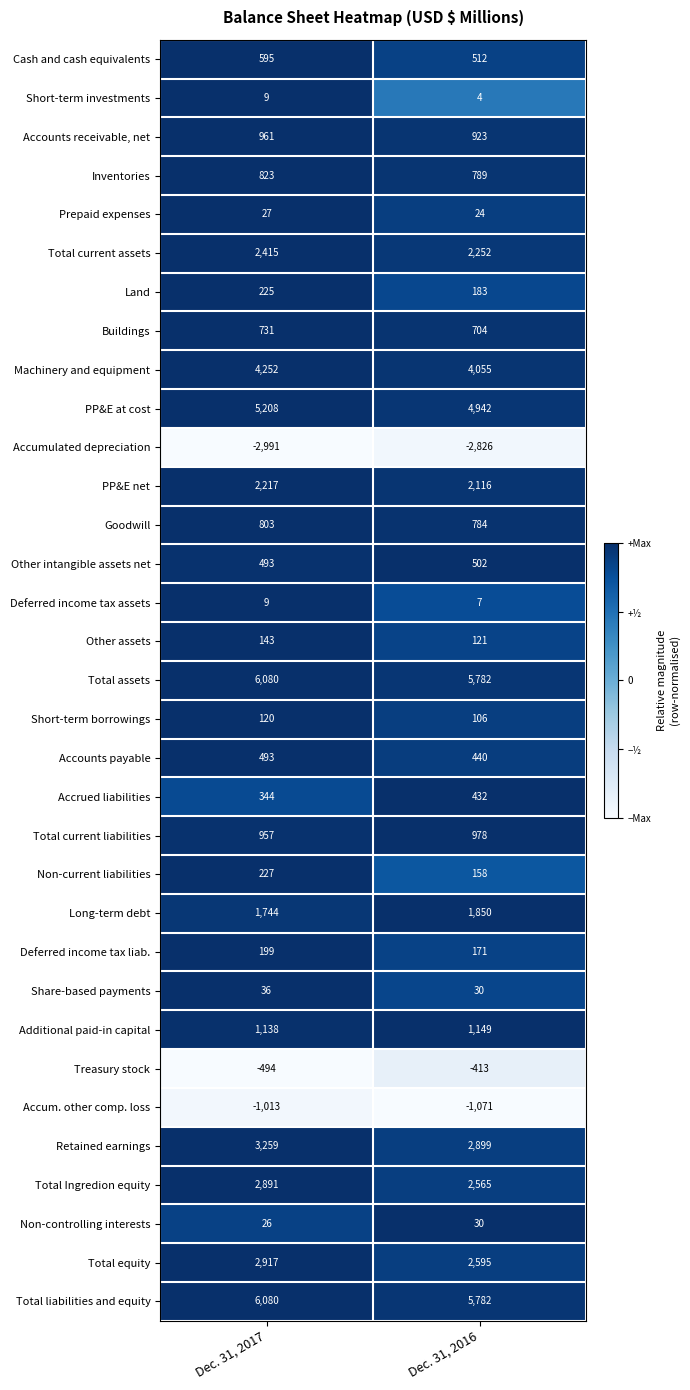

Between Dec. 31, 2017 and Dec. 31, 2016, which series saw the biggest shift?

Retained earnings